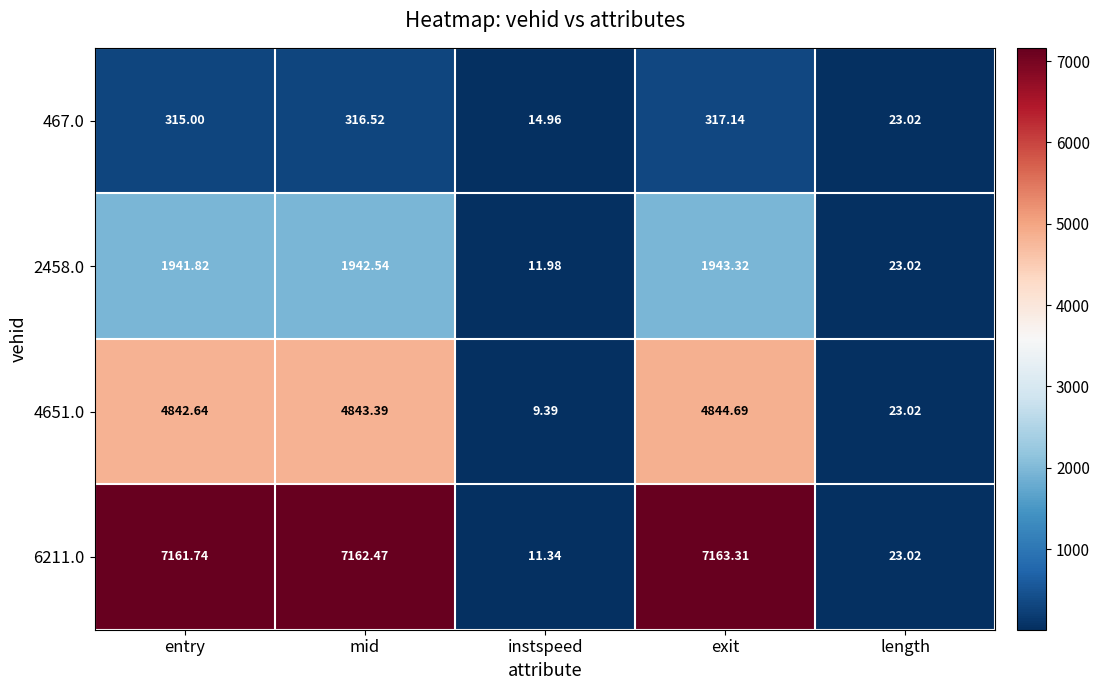

Rank the categories by 467.0 value from lowest to highest.

instspeed, length, entry, mid, exit